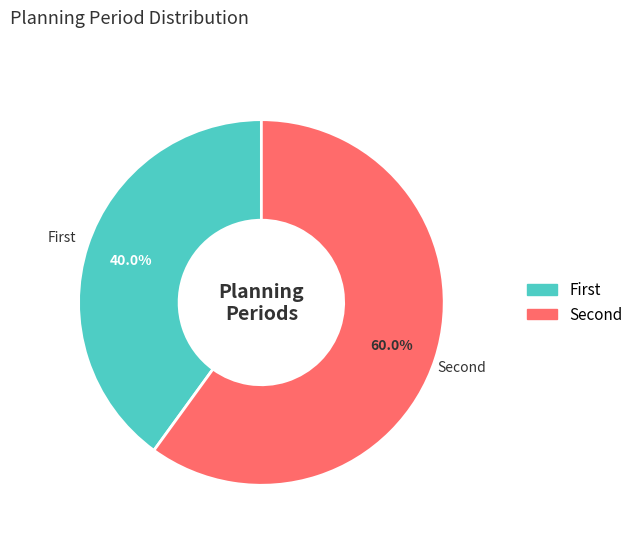

Count the number of slices in the pie.

2